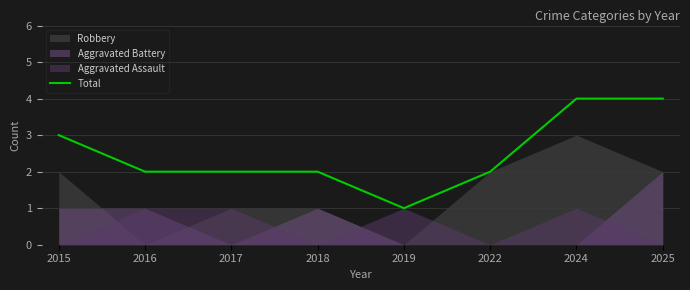

True or false: the data has more than 2 interior local peaks.

False